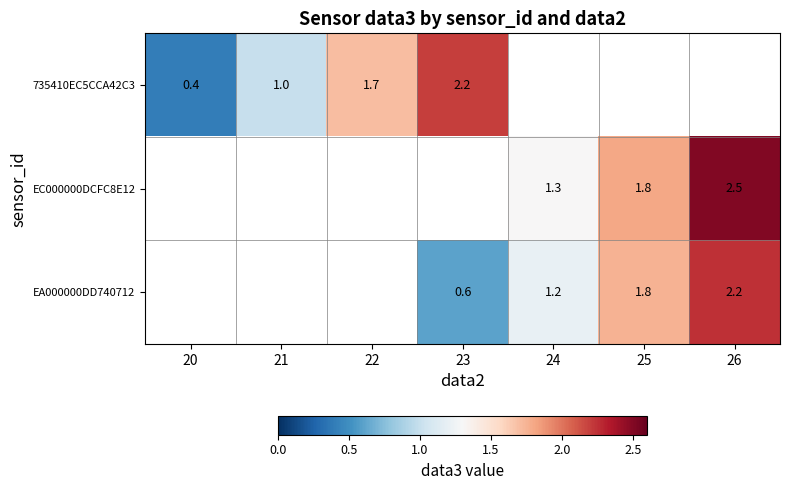

The value of EC000000DCFC8E12 at 26 is 2.5. True or false?

True